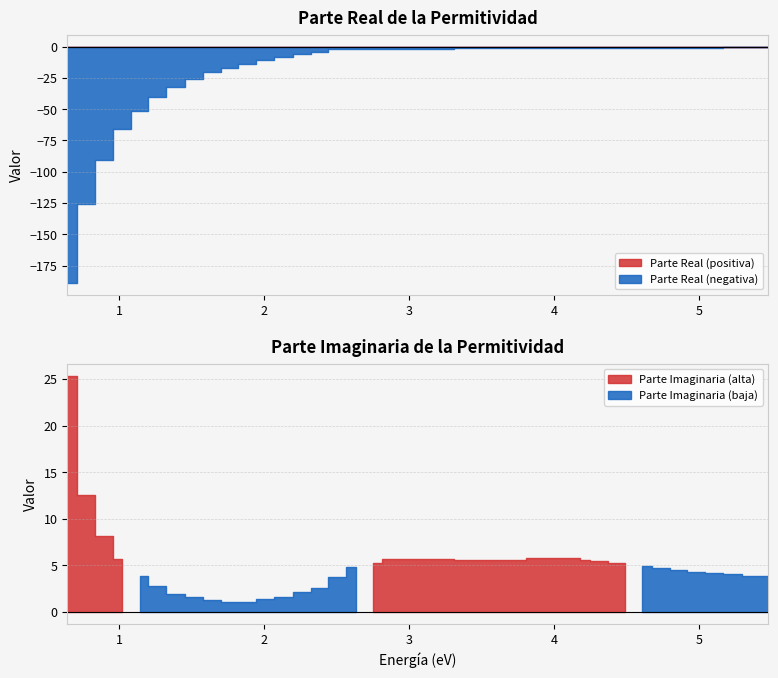

Does the chart display data point markers on the line(s)?

No